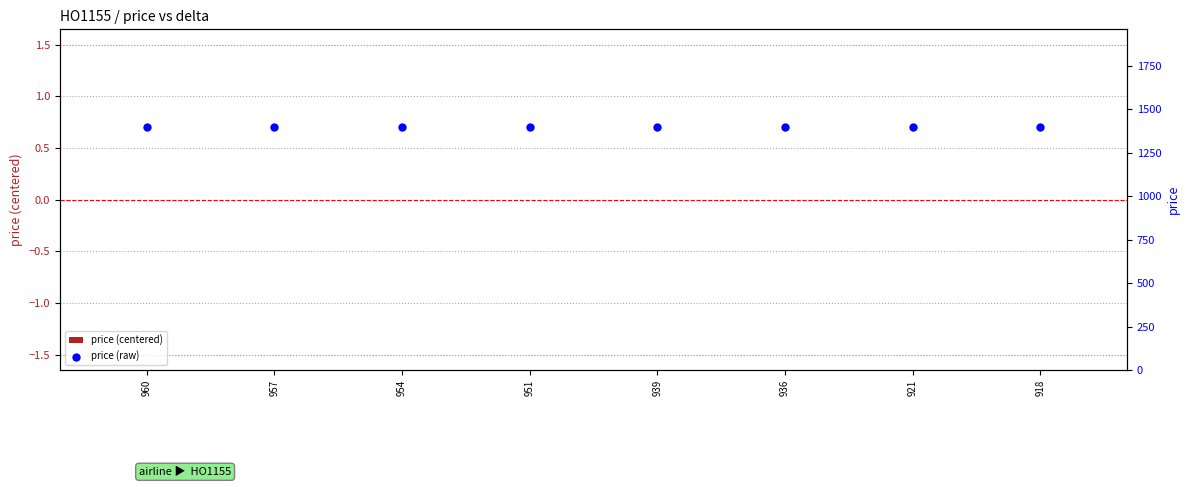

Which series contains the lowest Y value?

price (centered)